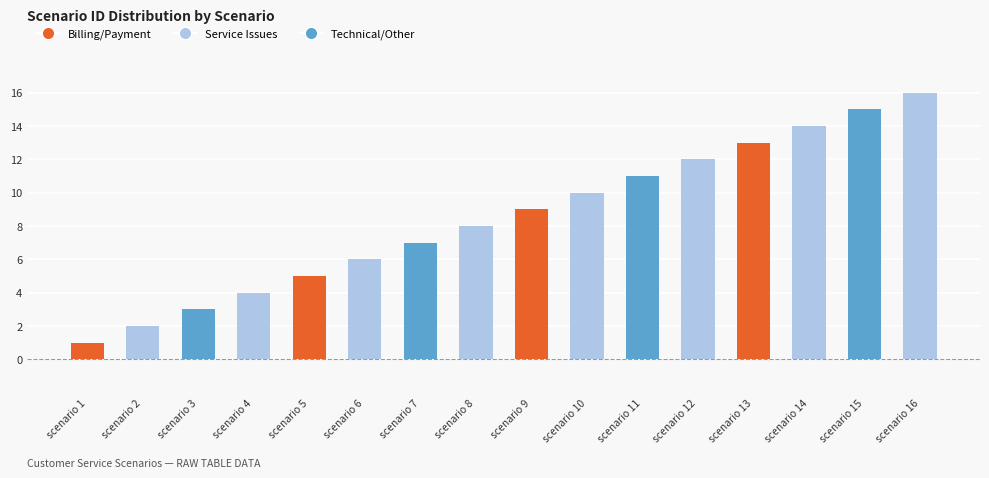

Rank the categories by value from lowest to highest.

scenario 1, scenario 2, scenario 3, scenario 4, scenario 5, scenario 6, scenario 7, scenario 8, scenario 9, scenario 10, scenario 11, scenario 12, scenario 13, scenario 14, scenario 15, scenario 16